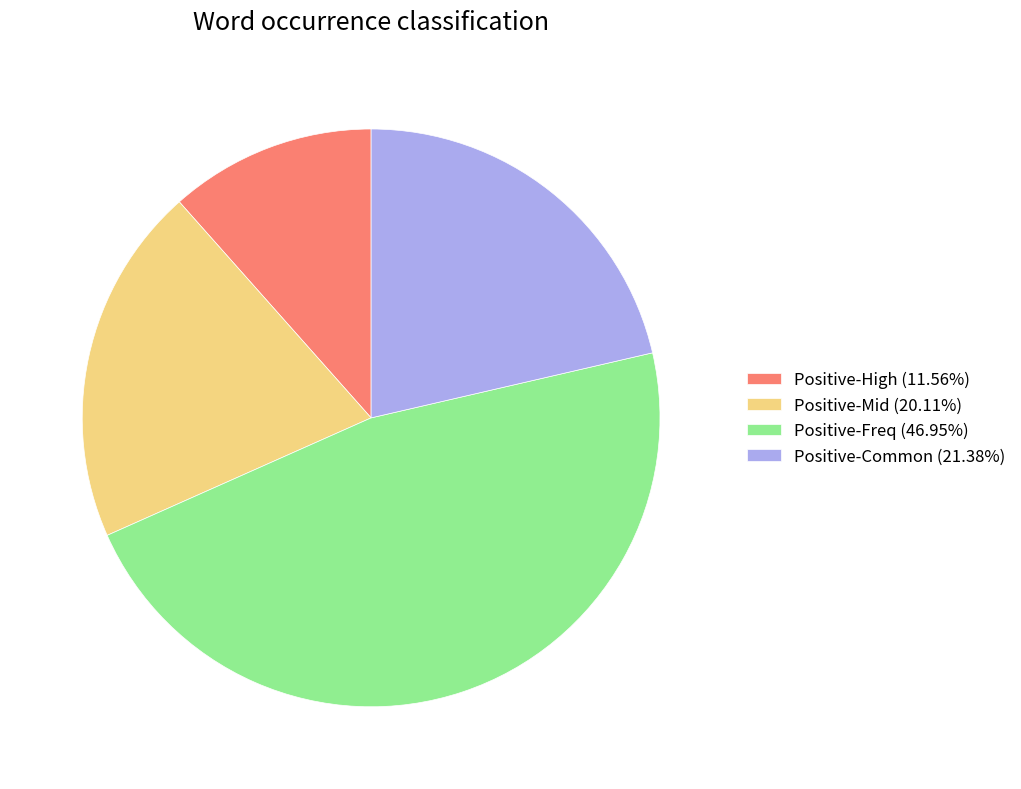

Does Positive-Mid (20.11%) account for over 50% of the chart?

No